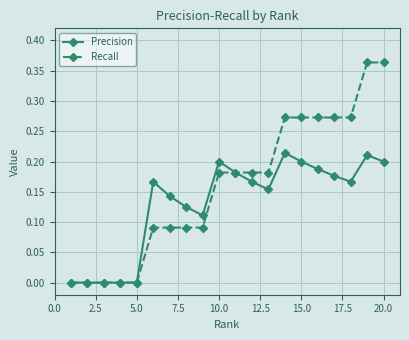

True or false: Precision has more than 1 interior local peaks.

True